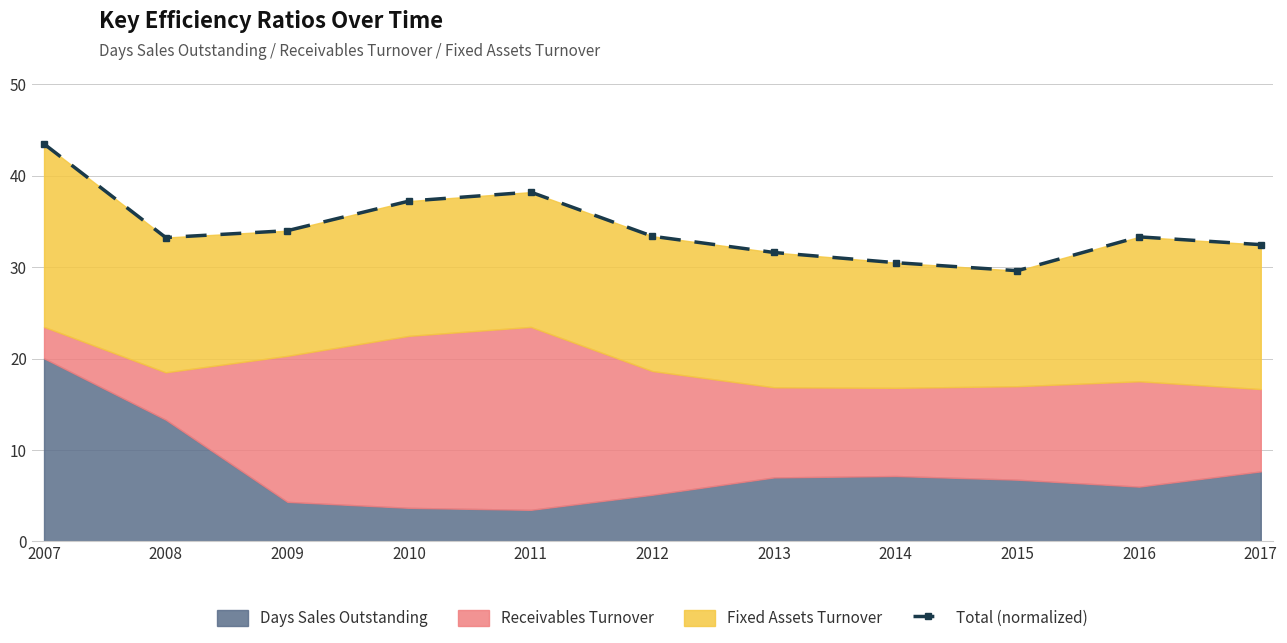

Does the chart display data point markers on the line(s)?

Yes